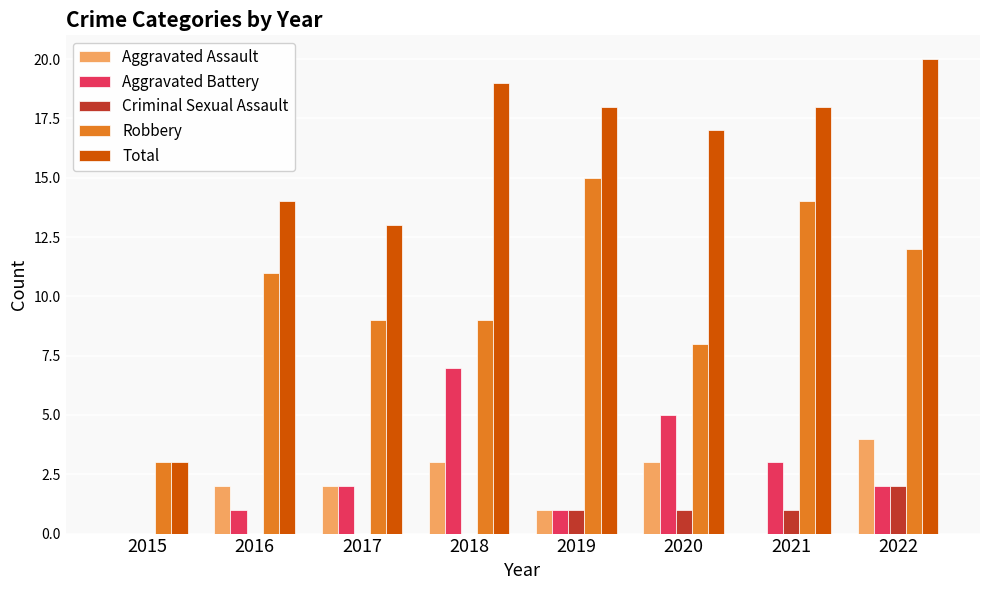

Which series has the largest range (max minus min)?

Total